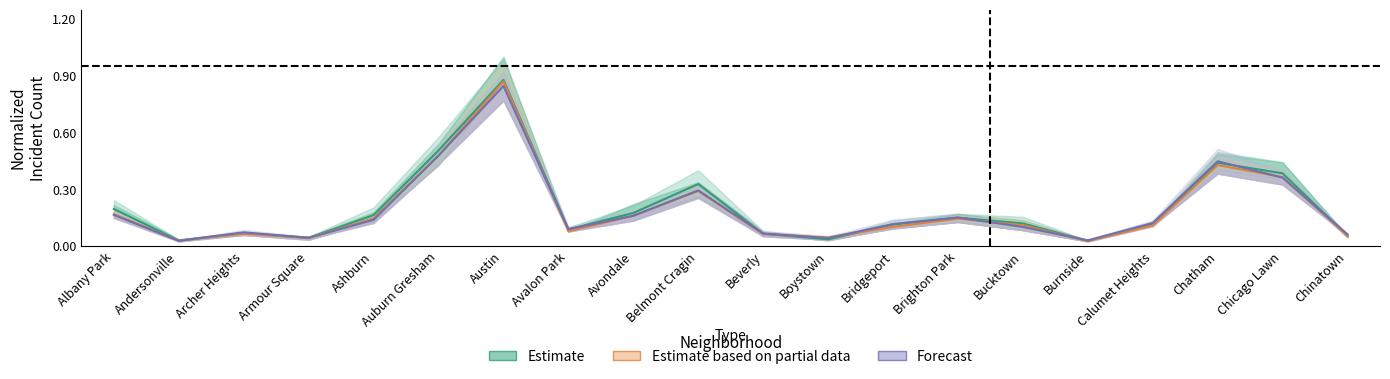

Between Beverly and Armour Square, which is larger?

Beverly